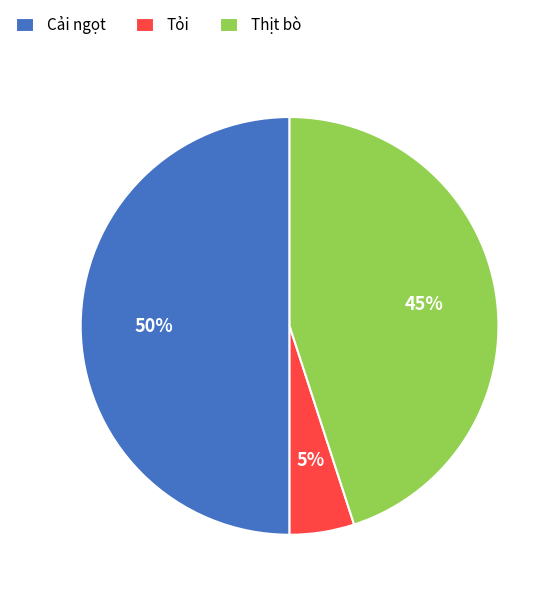

Is it true that Tỏi is 1% of the pie?

False